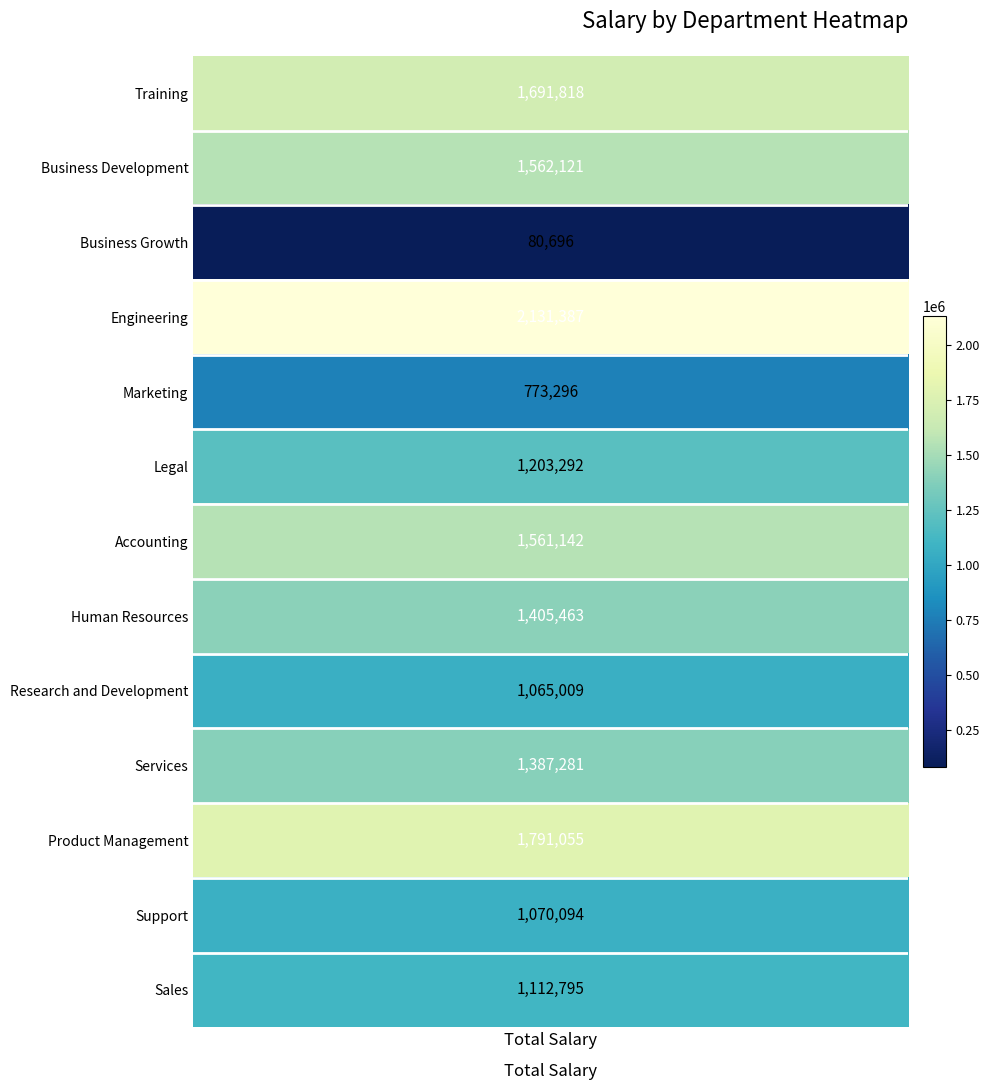

Between 8 and 11, which is larger?

11